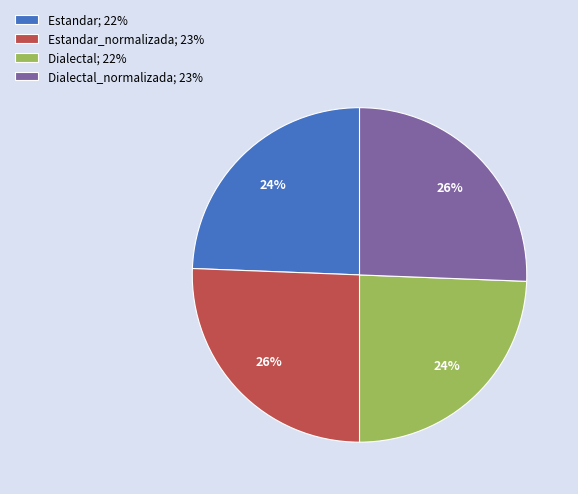

The Estandar; 22% slice represents 24% of the pie. True or false?

True